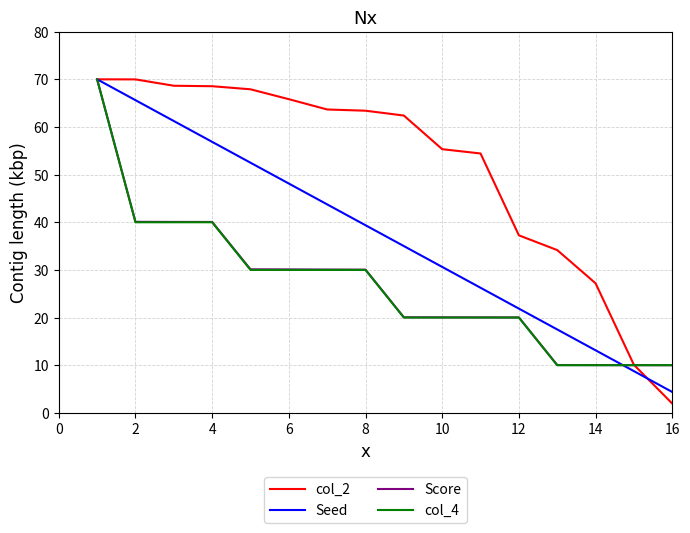

Which series has the widest spread of values?

col_2